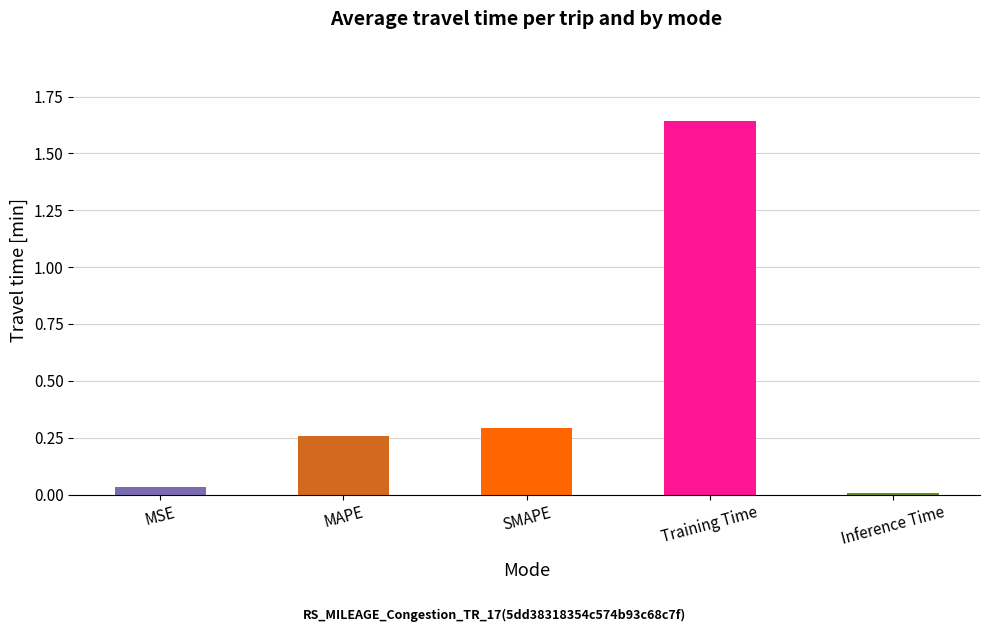

Rank the categories by value from lowest to highest.

Inference Time, MSE, MAPE, SMAPE, Training Time